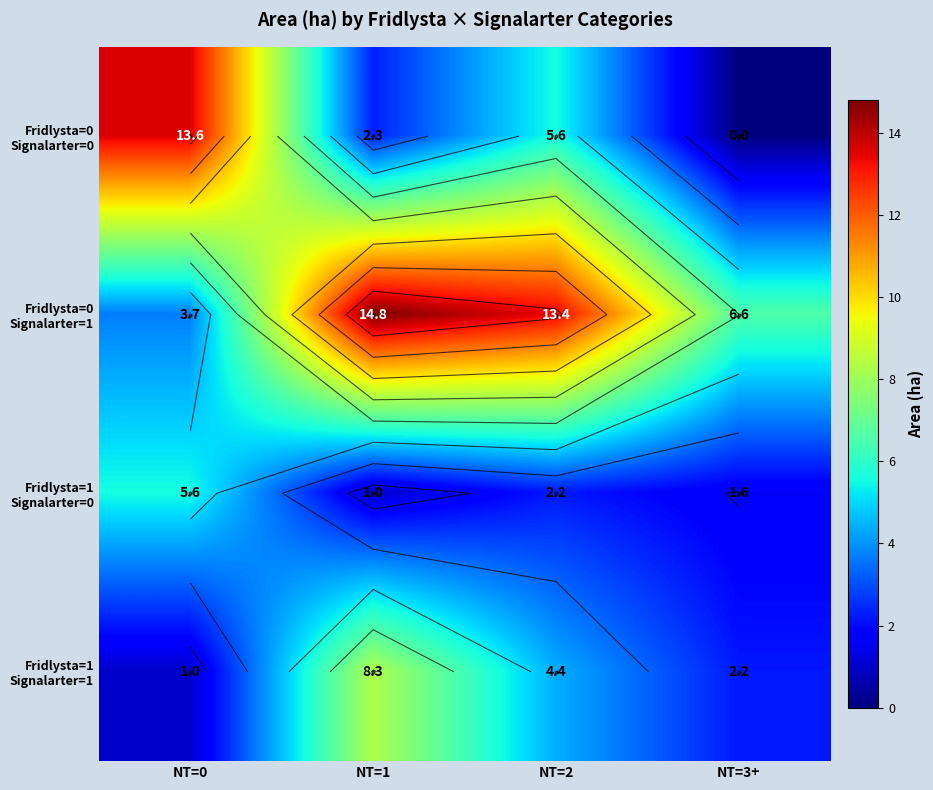

Which has a higher value, NT=2 or NT=1?

NT=2